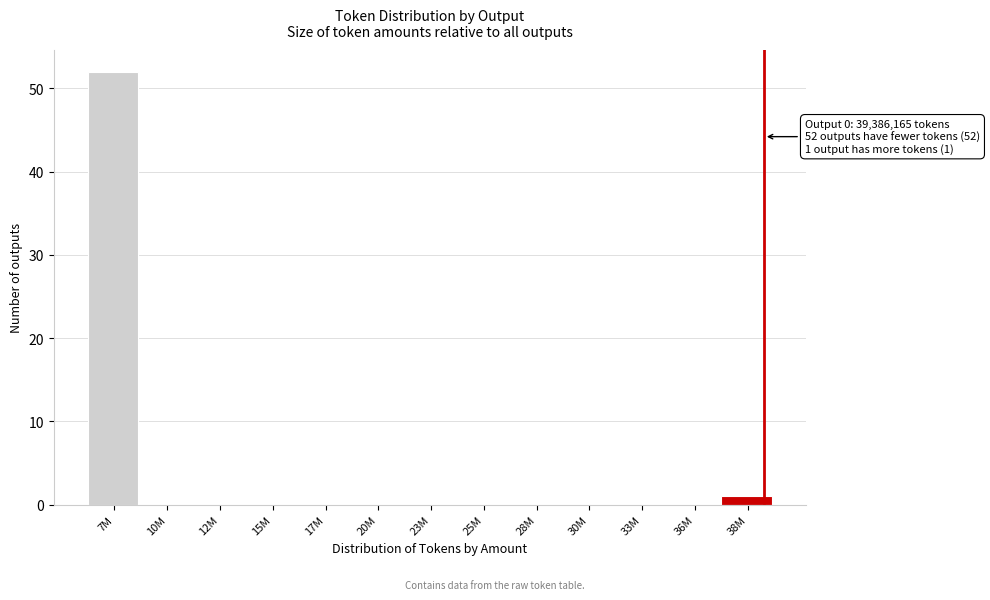

Reading left to right, what are all the values shown in this chart?

7M=52	10M=0	12M=0	15M=0	17M=0	20M=0	23M=0	25M=0	28M=0	30M=0	33M=0	36M=0	38M=1